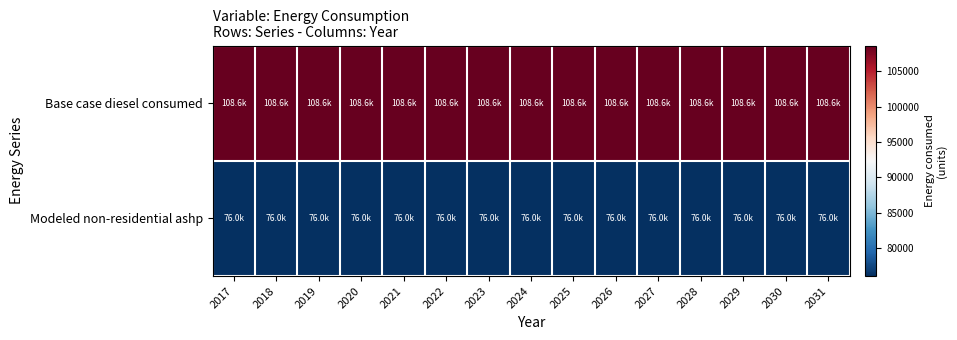

Reading left to right, list all the values displayed in this chart.

Base case diesel consumed: 2017=108624.1	2018=108624.1	2019=108624.1	2020=108624.1	2021=108624.1	2022=108624.1	2023=108624.1	2024=108624.1	2025=108624.1	2026=108624.1	2027=108624.1	2028=108624.1	2029=108624.1	2030=108624.1	2031=108624.1
Modeled non-residential ashp: 2017=76036.9	2018=76036.9	2019=76036.9	2020=76036.9	2021=76036.9	2022=76036.9	2023=76036.9	2024=76036.9	2025=76036.9	2026=76036.9	2027=76036.9	2028=76036.9	2029=76036.9	2030=76036.9	2031=76036.9